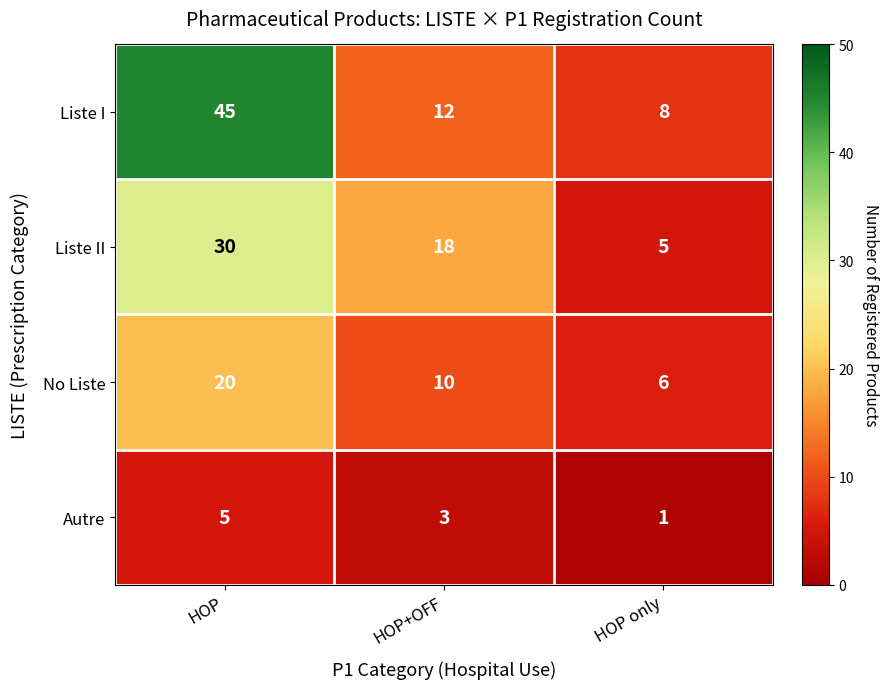

Count the number of categories in the chart.

3